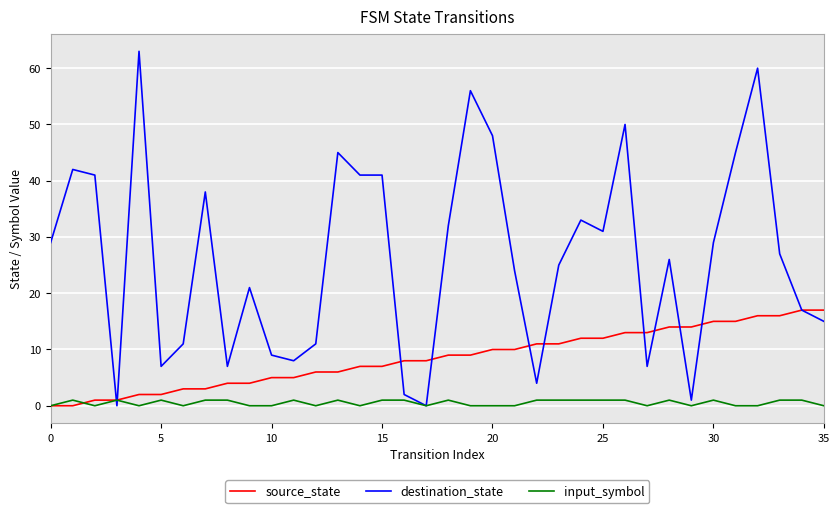

What are all the series names shown in the legend?

source_state, destination_state, input_symbol